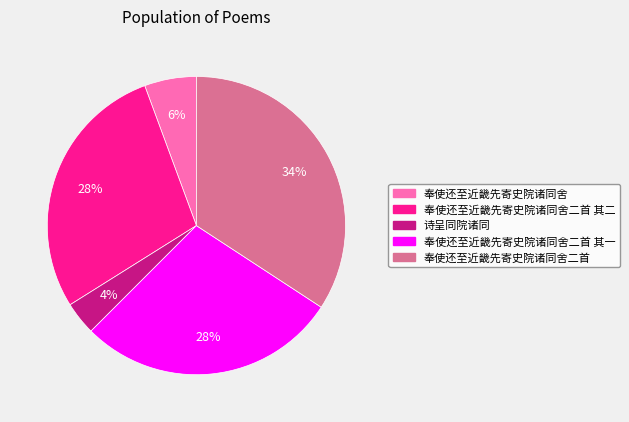

Is there any slice that represents more than half of the pie?

No